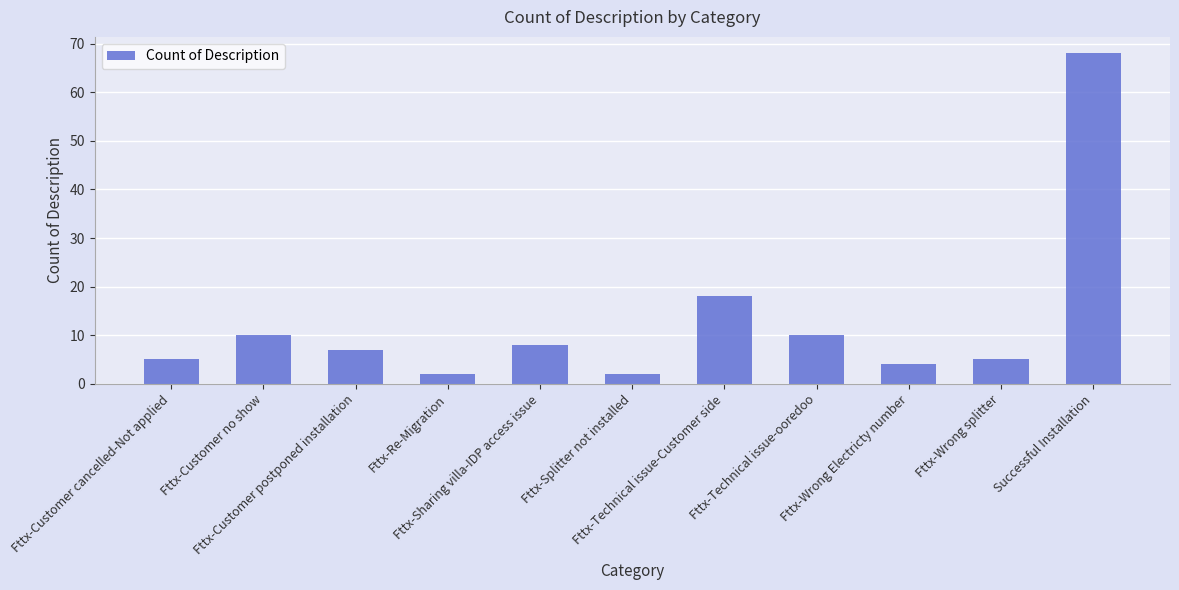

How many bars are there in total?

11